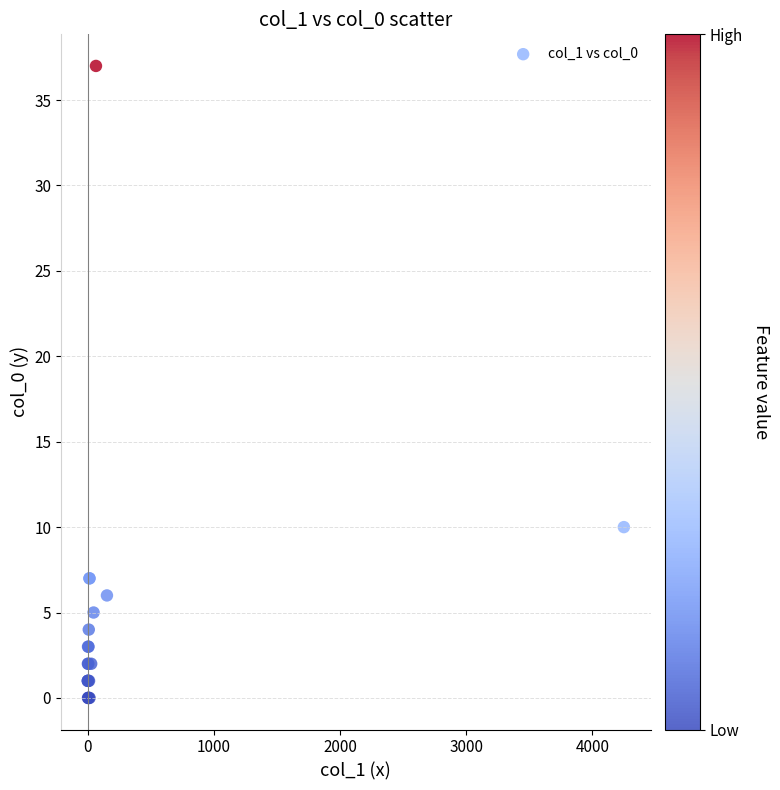

What Y value in the scatter plot is closest to 18?

10